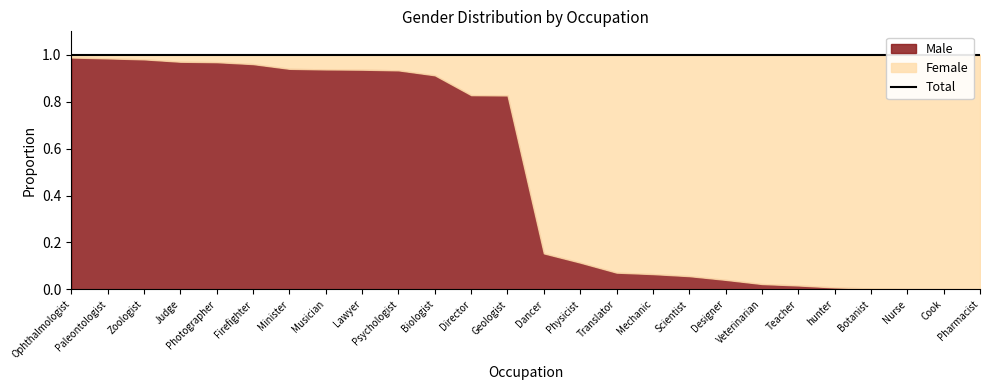

Reading left to right, extract all data points from this chart.

Male: 1.0	1.0	1.0	1.0	1.0	1.0	0.9	0.9	0.9	0.9	0.9	0.8	0.8	0.2	0.1	0.1	0.1	0.1	0.0	0.0	0.0	0.0	0.0	0.0	0.0	0.0
Female: 0.0	0.0	0.0	0.0	0.0	0.0	0.1	0.1	0.1	0.1	0.1	0.2	0.2	0.8	0.9	0.9	0.9	0.9	1.0	1.0	1.0	1.0	1.0	1.0	1.0	1.0